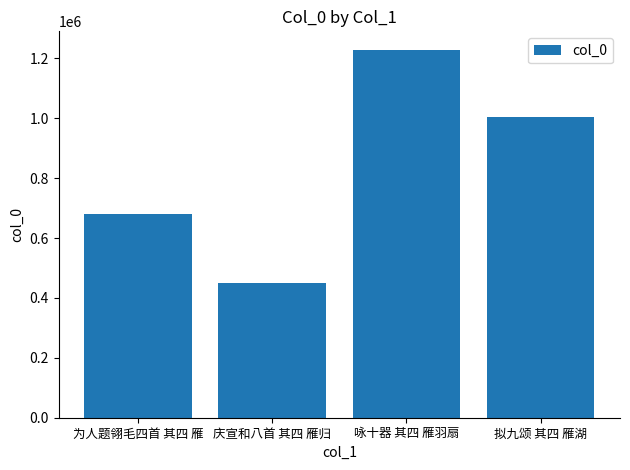

What is the change in value from 庆宣和八首 其四 雁归 to 咏十器 其四 雁羽扇?

+778998